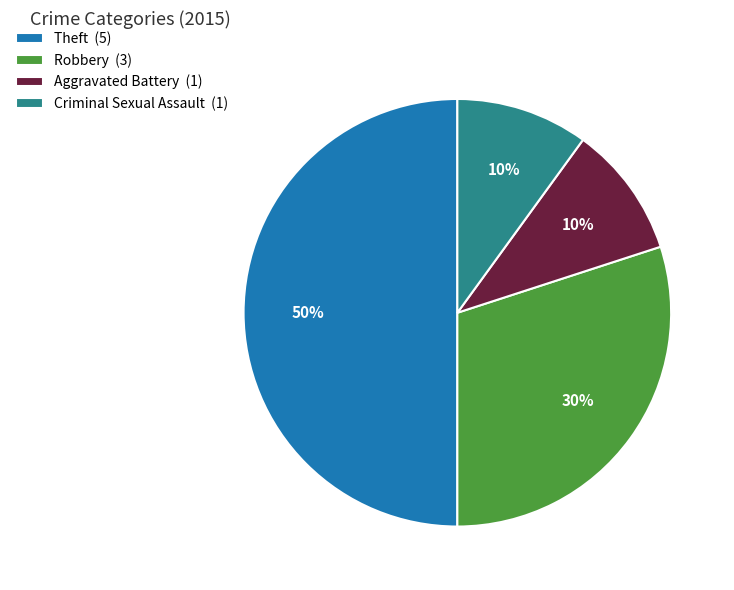

True or false: Criminal Sexual Assault accounts for 2% of the total.

False